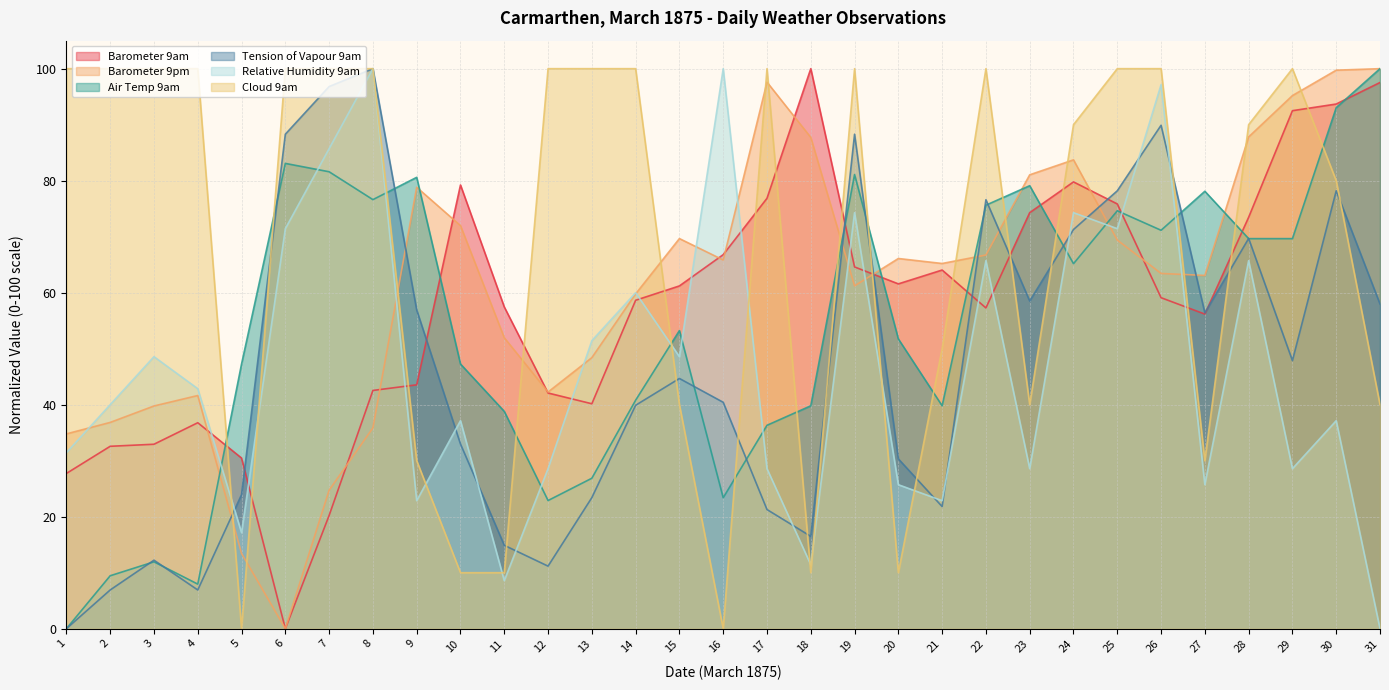

How many Cloud 9am values are between 30 and 100?

25